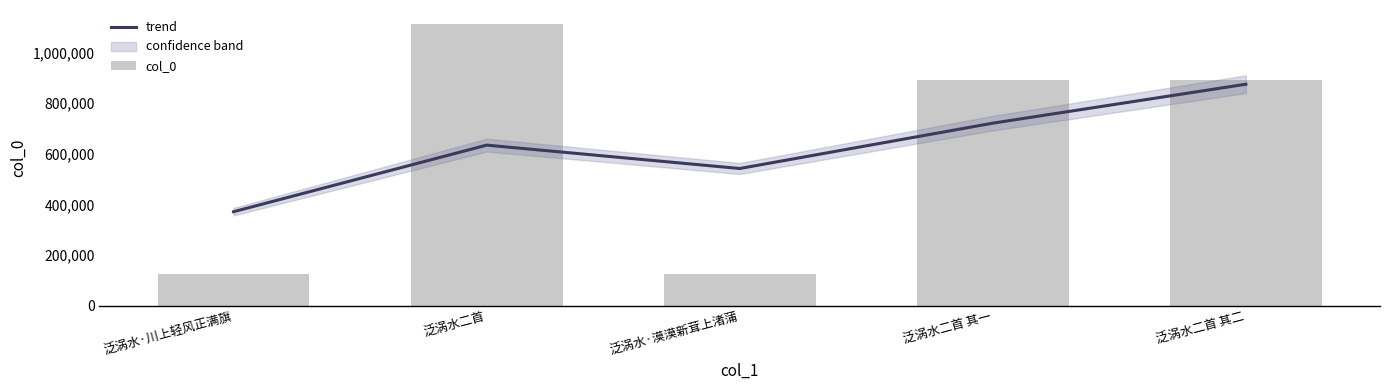

What is the difference between the highest and lowest values at 泛涡水·漠漠新茸上渚蒲?

418011